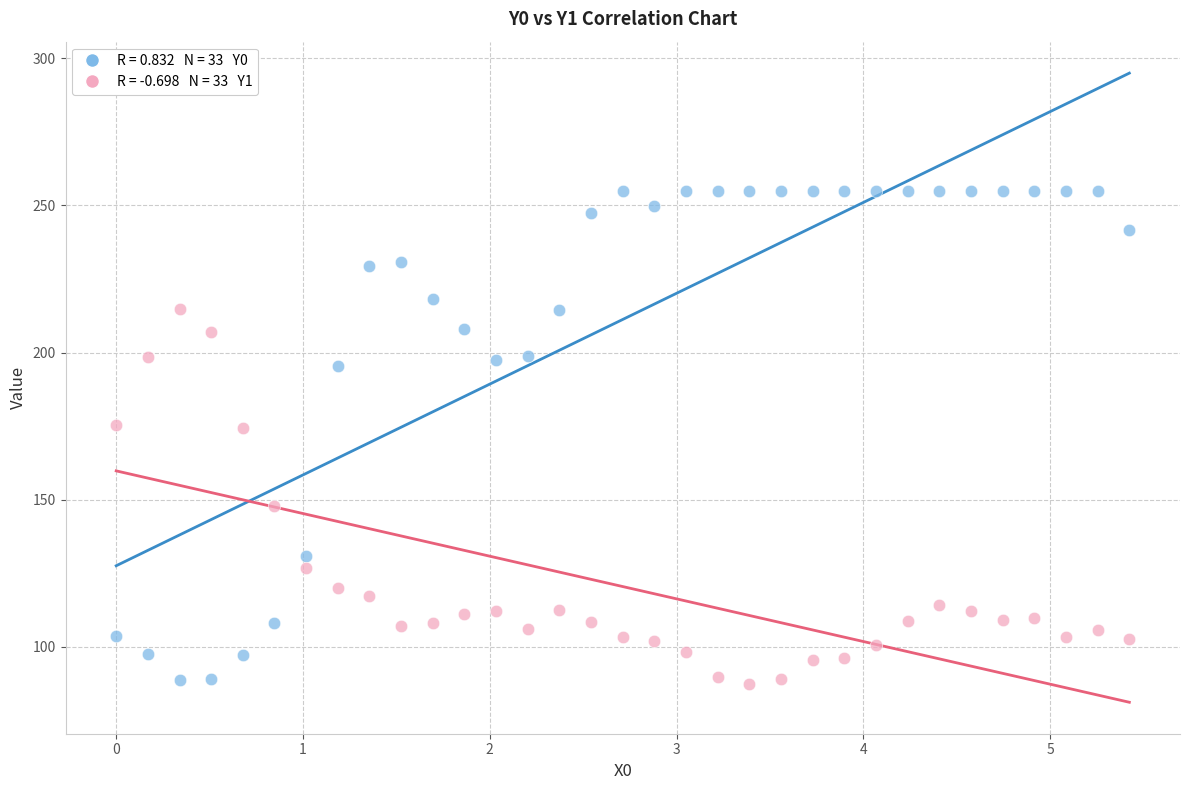

Across all data points, what is the range of Y values (max minus min)?

167.6